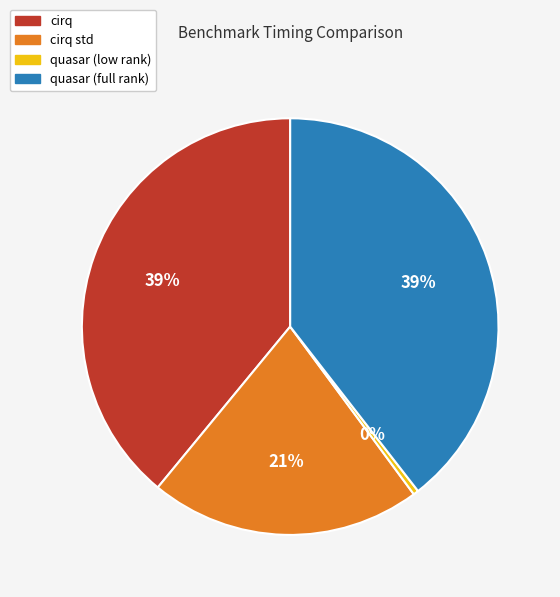

To the nearest percent, what percentage of the pie is cirq?

39%